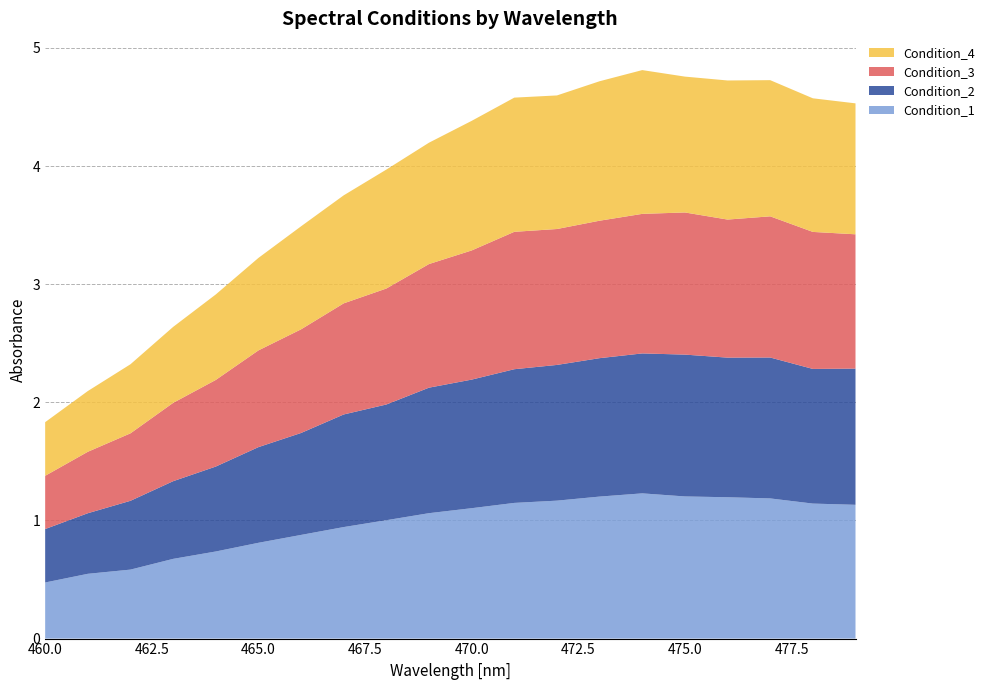

Reading left to right, list all the values displayed in this chart.

Condition_1: 460=0.5	461=0.5	462=0.6	463=0.7	464=0.7	465=0.8	466=0.9	467=0.9	468=1.0	469=1.1	470=1.1	471=1.1	472=1.2	473=1.2	474=1.2	475=1.2	476=1.2	477=1.2	478=1.1	479=1.1
Condition_2: 460=0.5	461=0.5	462=0.6	463=0.7	464=0.7	465=0.8	466=0.9	467=1.0	468=1.0	469=1.1	470=1.1	471=1.1	472=1.1	473=1.2	474=1.2	475=1.2	476=1.2	477=1.2	478=1.1	479=1.2
Condition_3: 460=0.5	461=0.5	462=0.6	463=0.7	464=0.7	465=0.8	466=0.9	467=0.9	468=1.0	469=1.0	470=1.1	471=1.2	472=1.2	473=1.2	474=1.2	475=1.2	476=1.2	477=1.2	478=1.2	479=1.1
Condition_4: 460=0.5	461=0.5	462=0.6	463=0.6	464=0.7	465=0.8	466=0.9	467=0.9	468=1.0	469=1.0	470=1.1	471=1.1	472=1.1	473=1.2	474=1.2	475=1.2	476=1.2	477=1.2	478=1.1	479=1.1